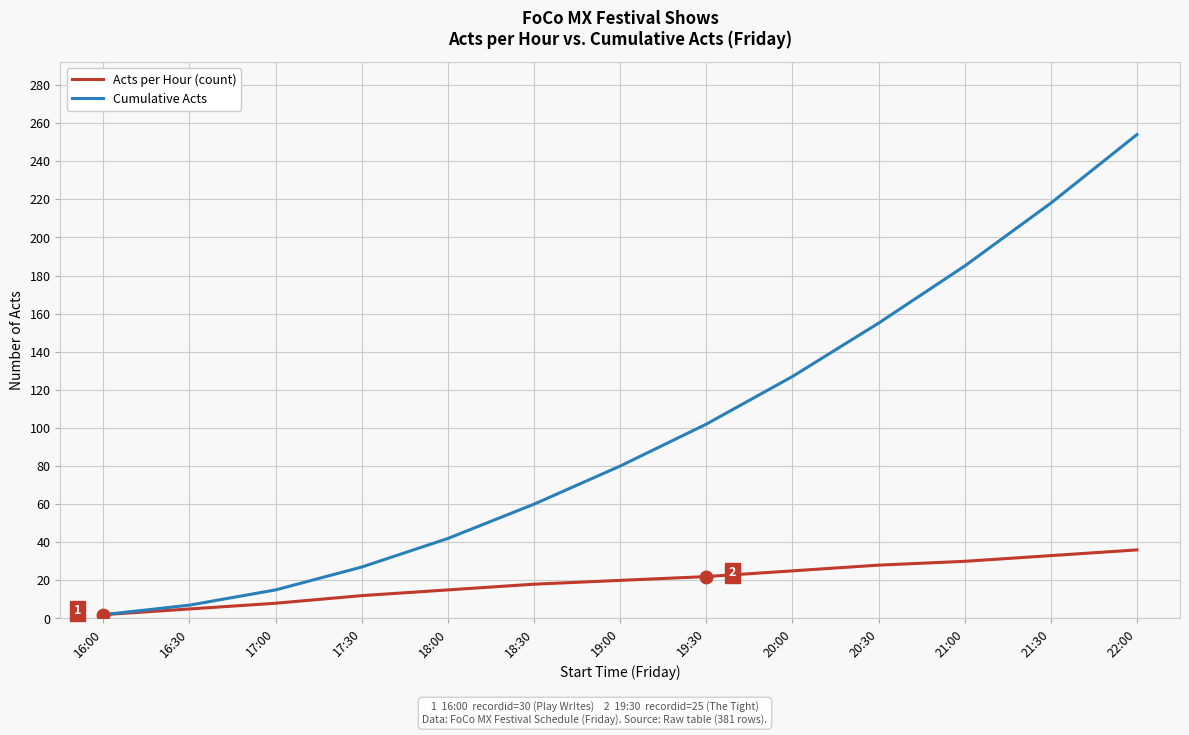

What is the maximum value for Acts per Hour (count)?

36